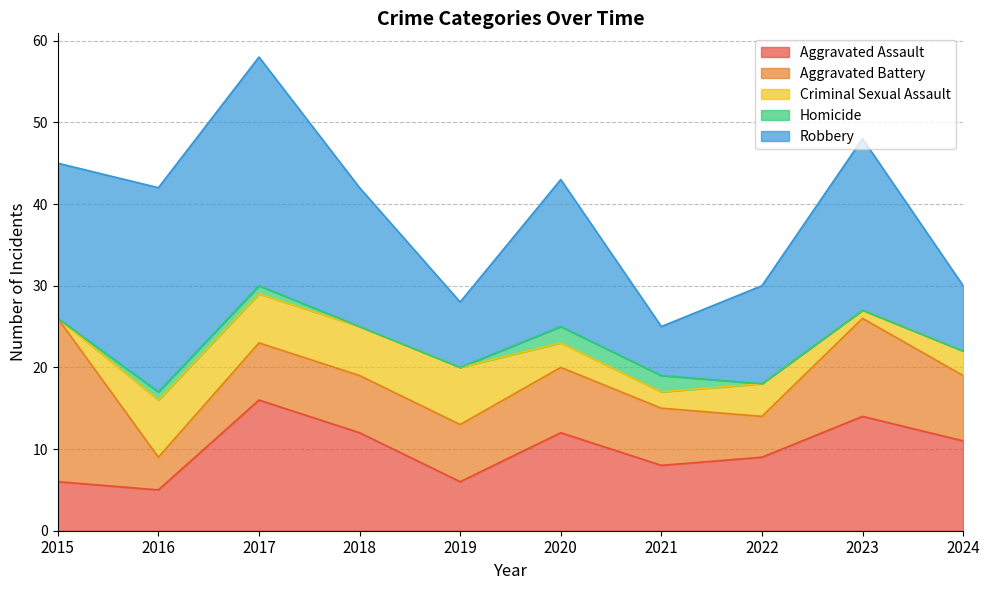

What are all the series names shown in the legend?

Aggravated Assault, Aggravated Battery, Criminal Sexual Assault, Homicide, Robbery